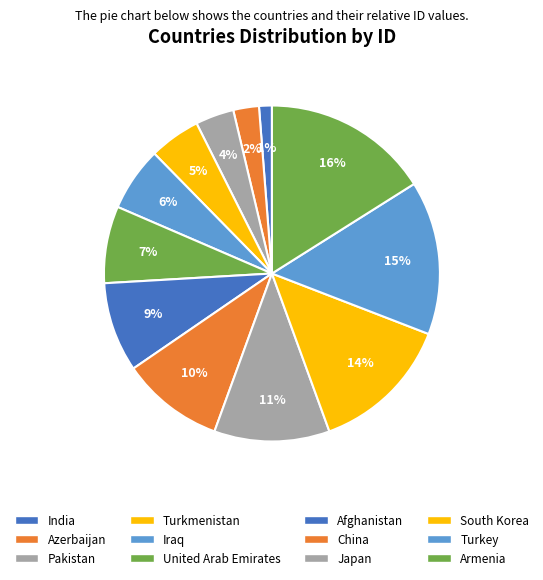

How many segments does this pie chart have?

12